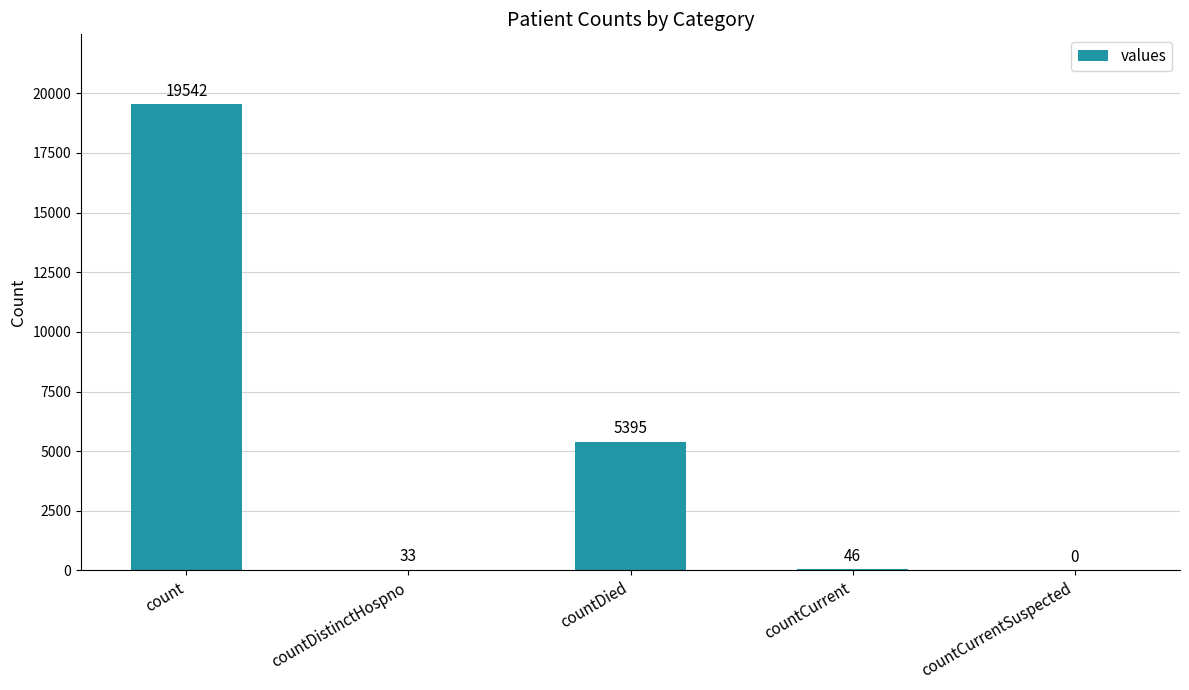

At which label does the data first exceed 46?

count